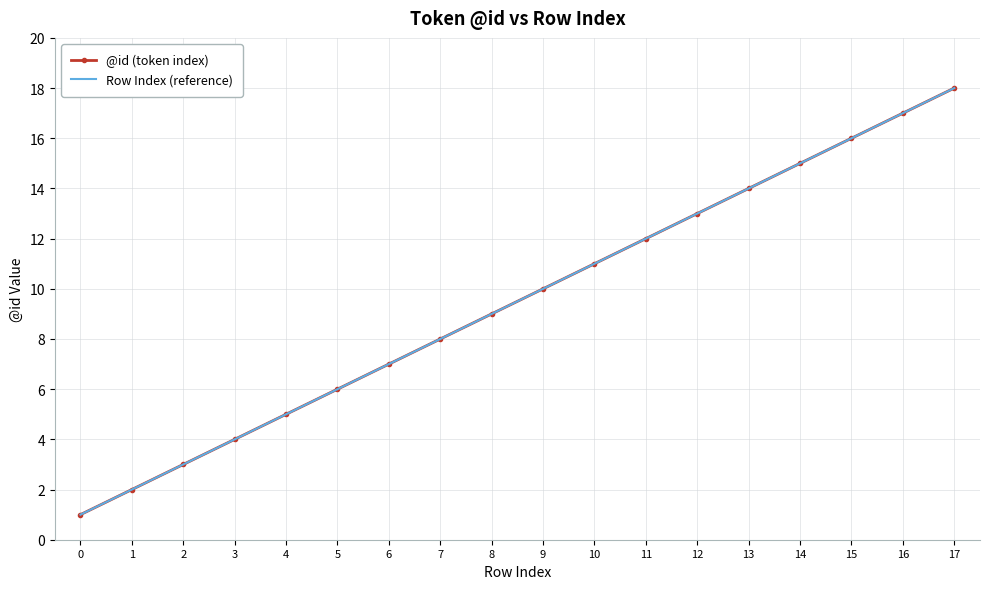

What is the value of the @id (token index) point at the 10th from the left?

10